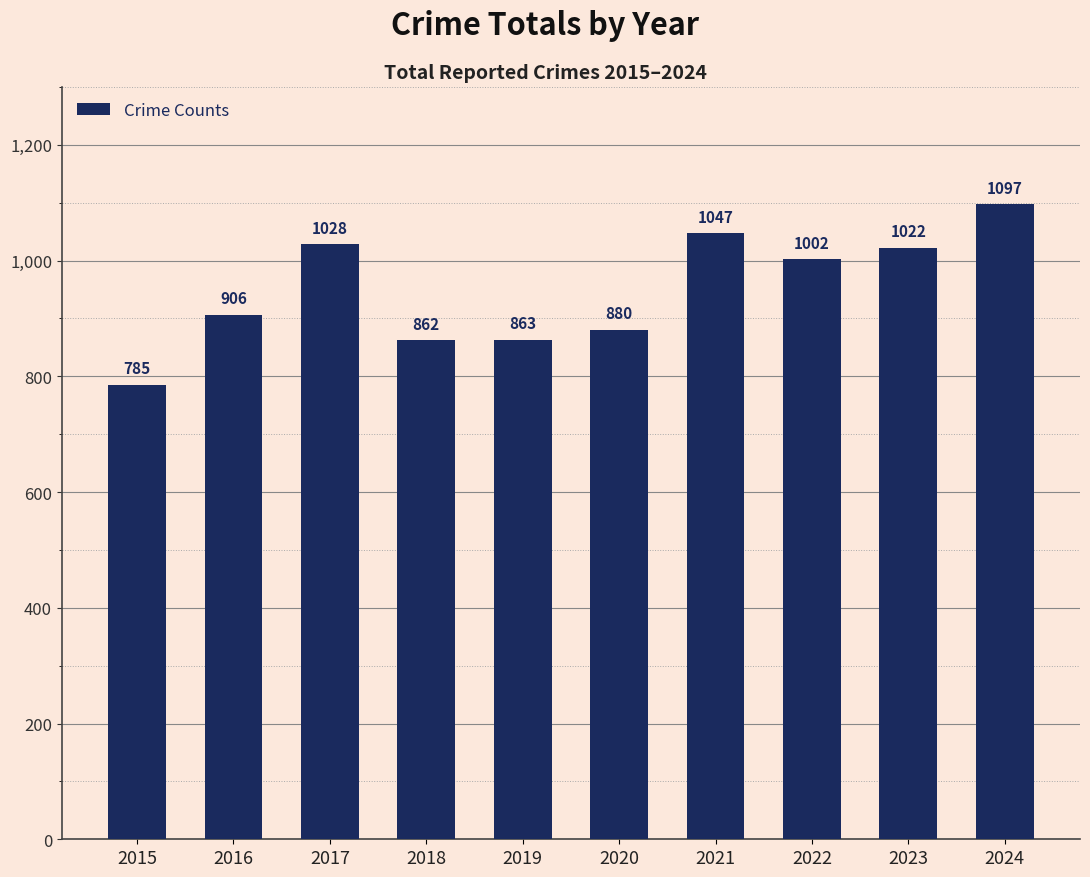

What is the change in value from 2023 to 2024?

+75